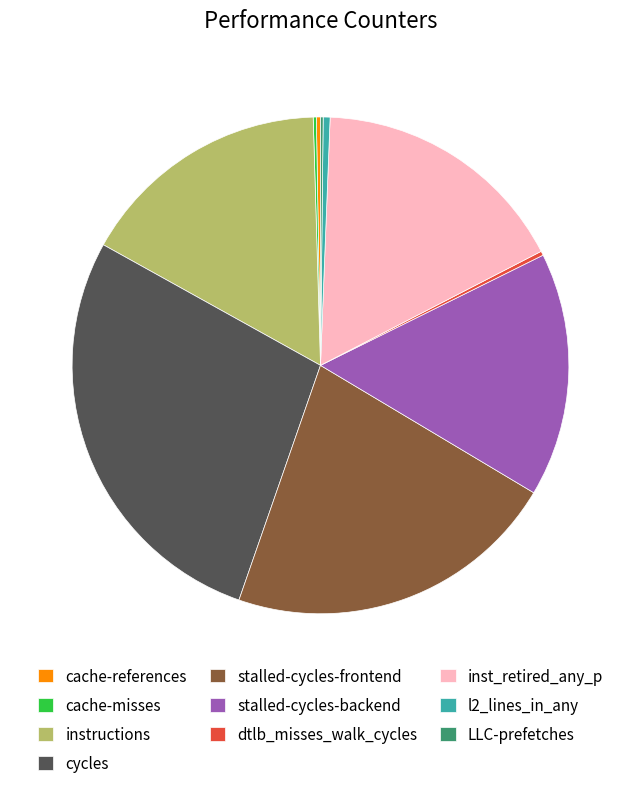

Is there any slice that represents more than half of the pie?

No